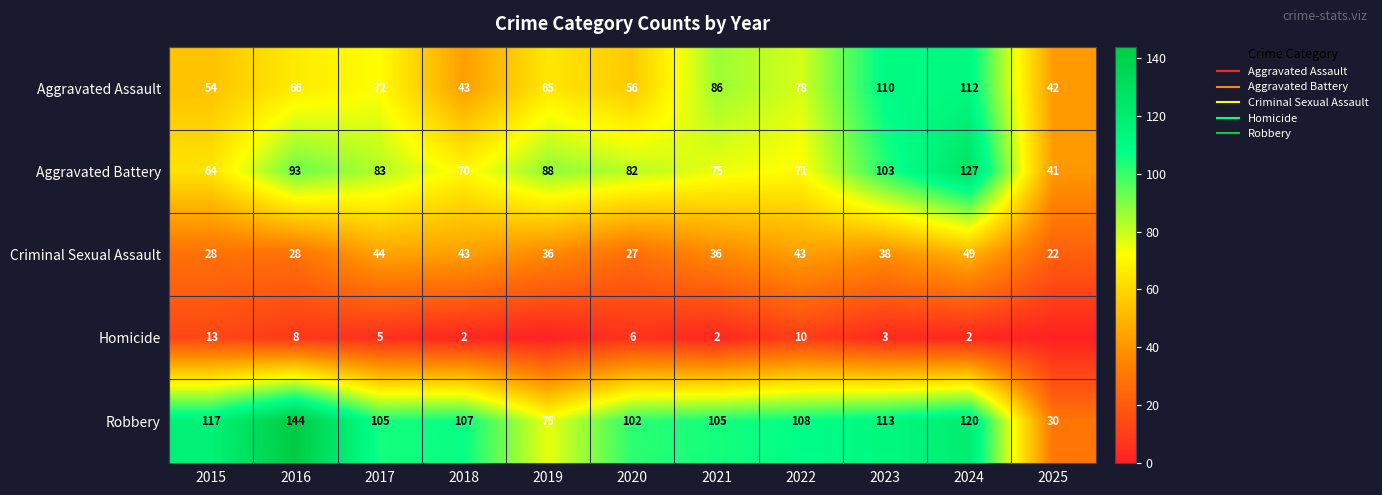

True or false: Aggravated Battery has a value of 50 at 2021.

False